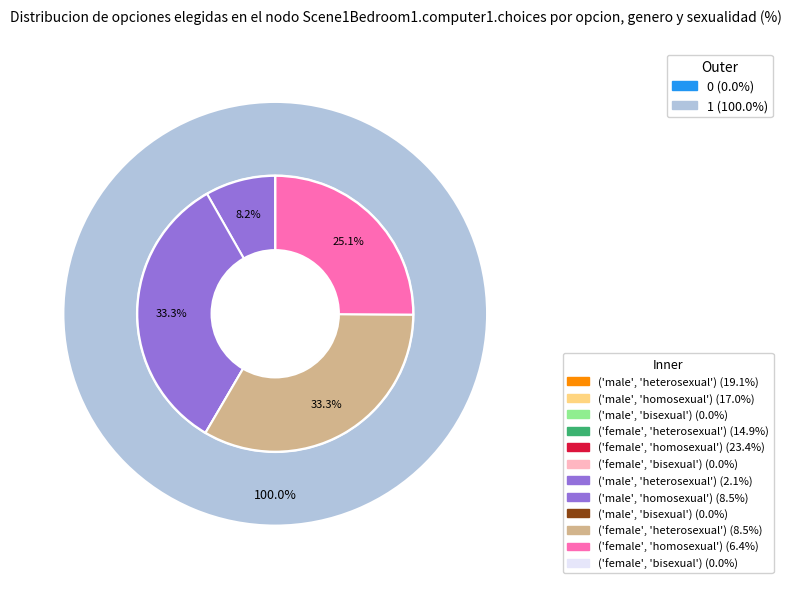

True or false: 0 accounts for 0% of the total.

True